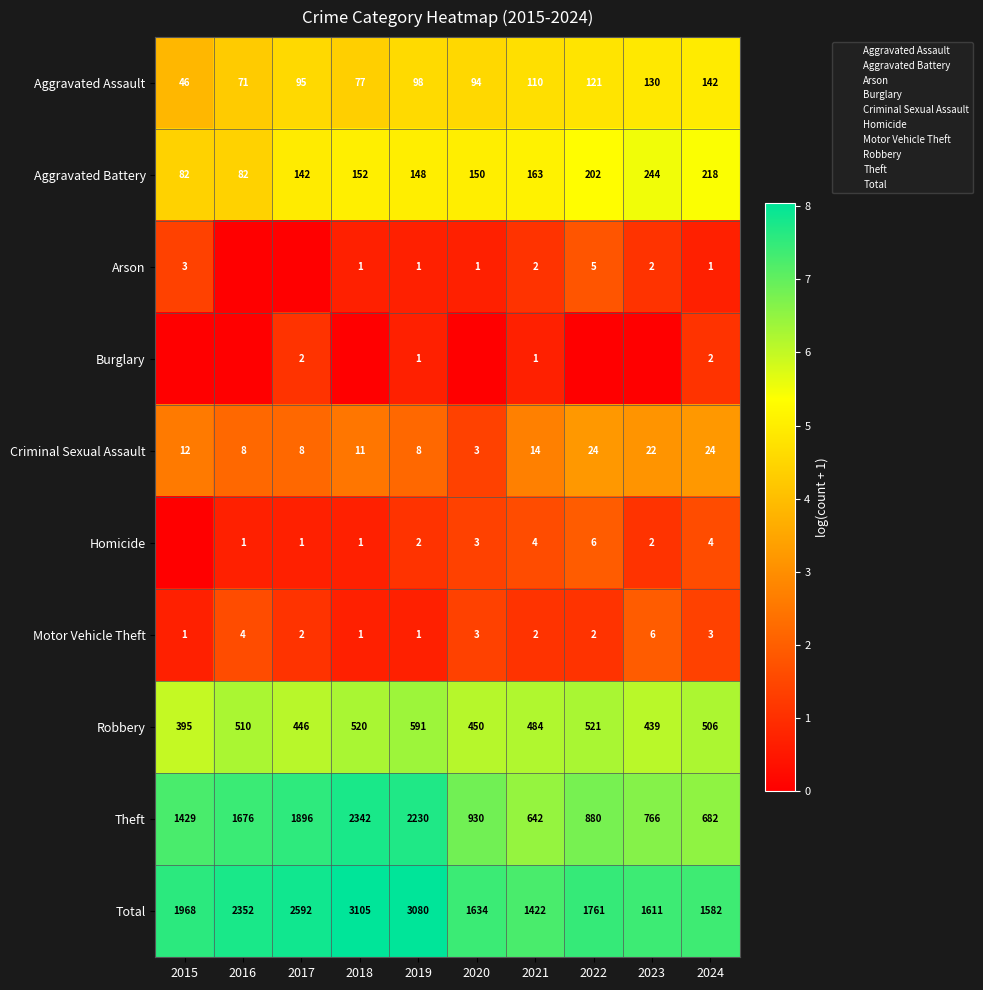

List the series in order of their peak value, highest first.

Total, Theft, Robbery, Aggravated Battery, Aggravated Assault, Criminal Sexual Assault, Homicide, Motor Vehicle Theft, Arson, Burglary